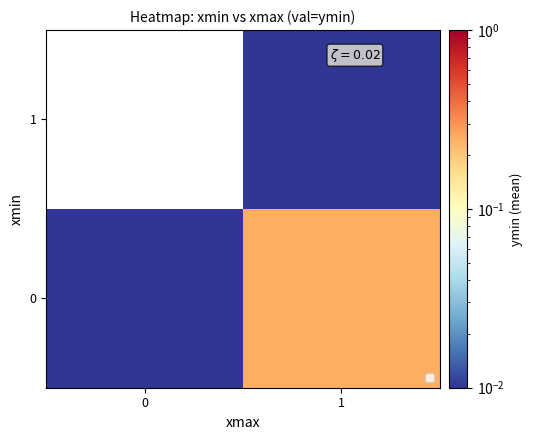

Is the value of 1 at 1 greater than the value of 0 at 1?

No